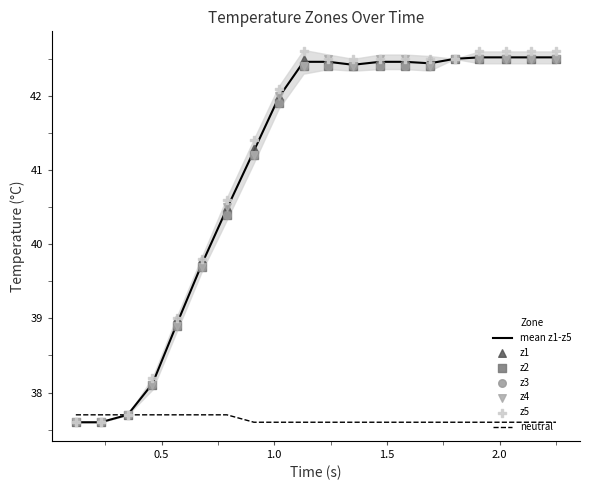

Which series has the widest spread of Y values?

z5